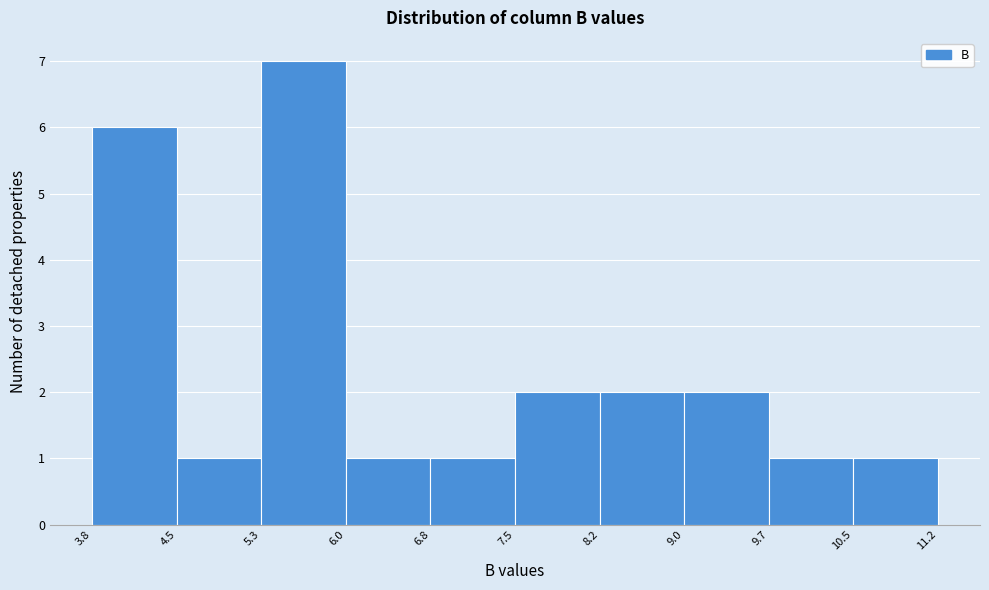

How tall is the bar that spans 8.2 to 9.0 on the x-axis? The values are not printed on the chart, so give them approximately, as read against the axis.

2